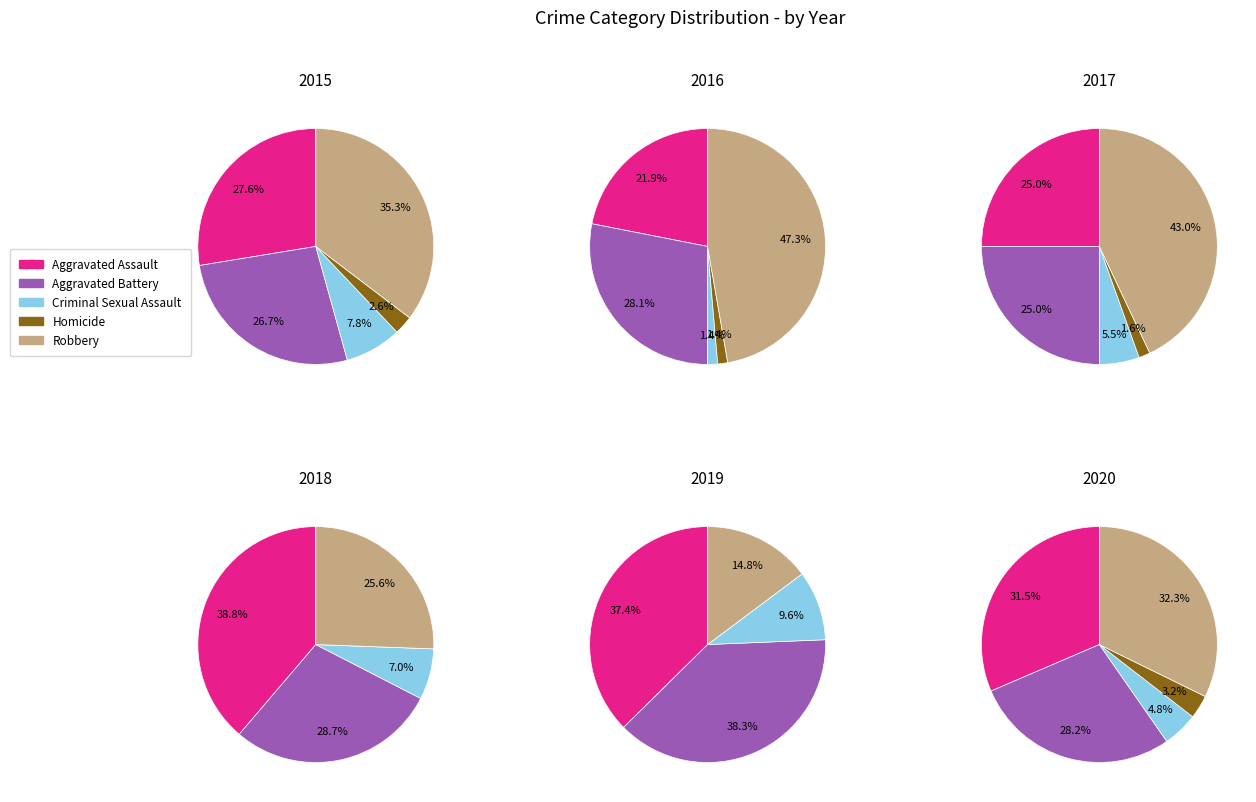

Is the sum of Aggravated Battery and Aggravated Assault greater than half?

Yes